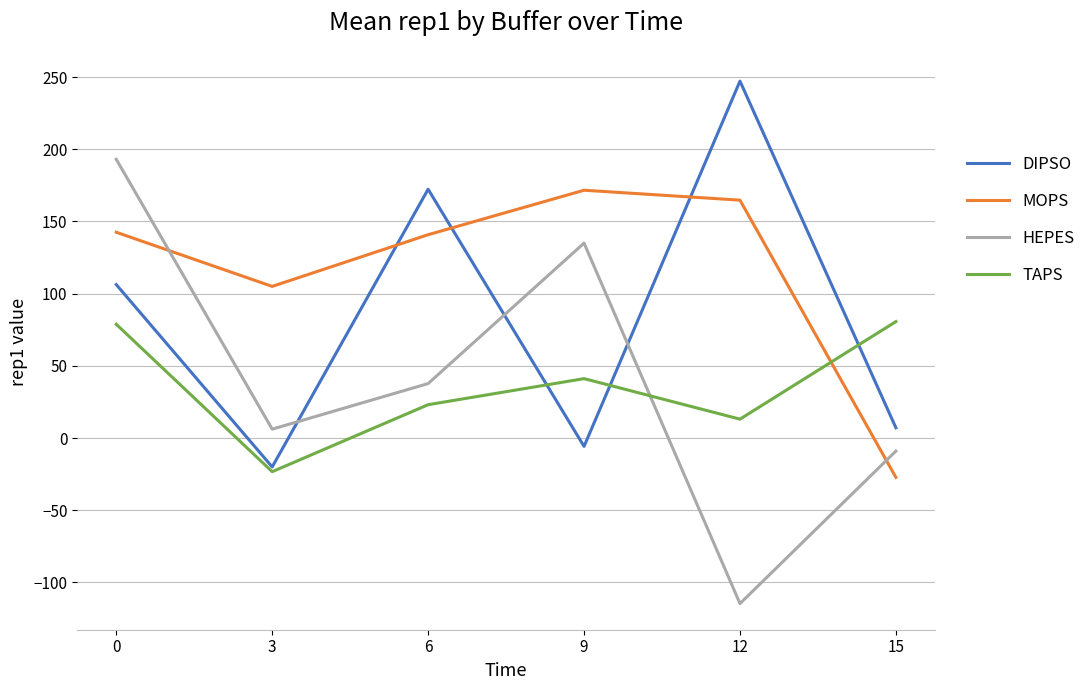

True or false: DIPSO and TAPS cross at least once.

True